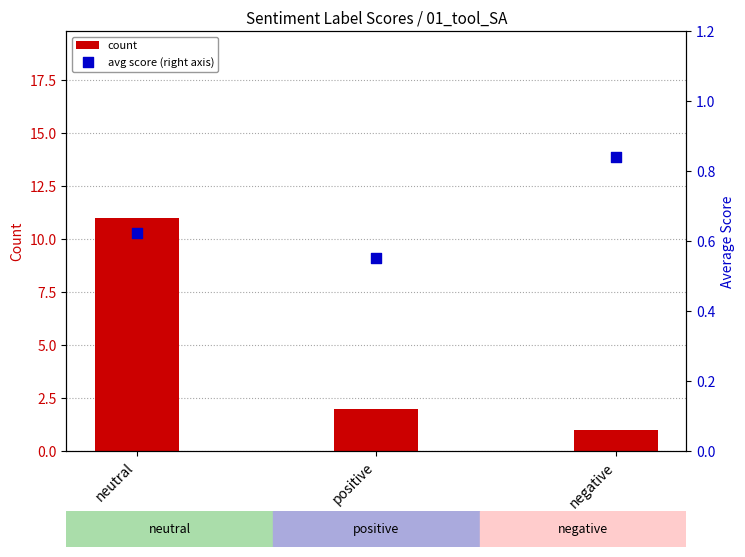

What is the total value across all series at neutral?

11.6